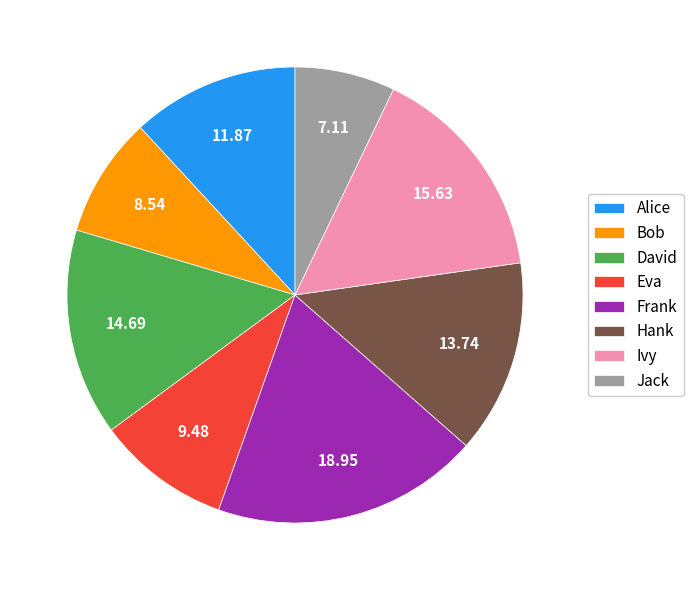

Combined, do Bob and Jack account for over 50%?

No